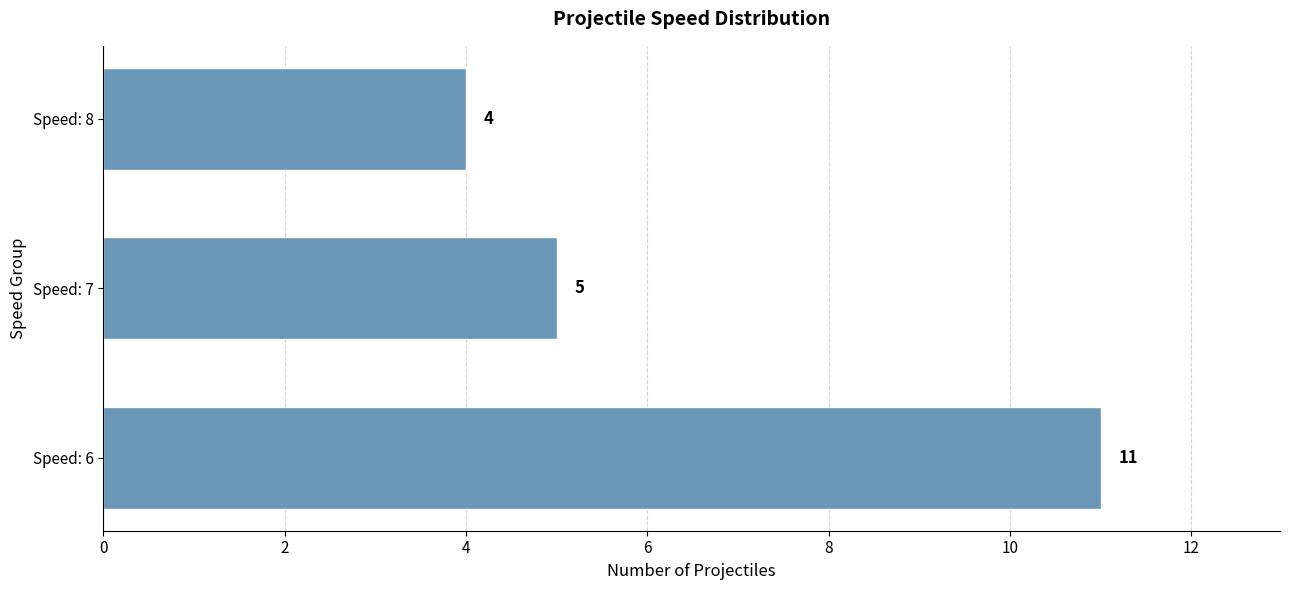

Between Speed: 6 and Speed: 7, which is larger?

Speed: 6